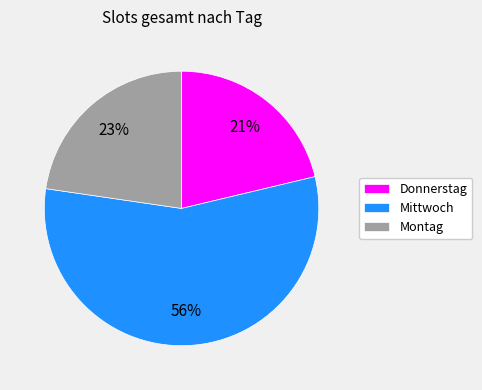

Count the number of slices in the pie.

3